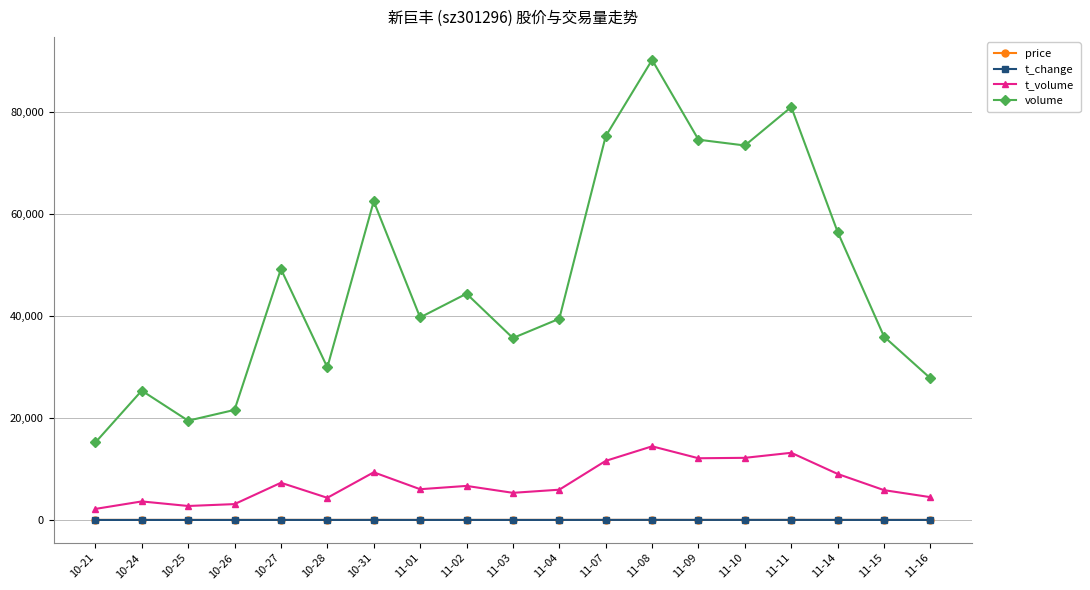

At which category is the sum across all series the highest?

11-08